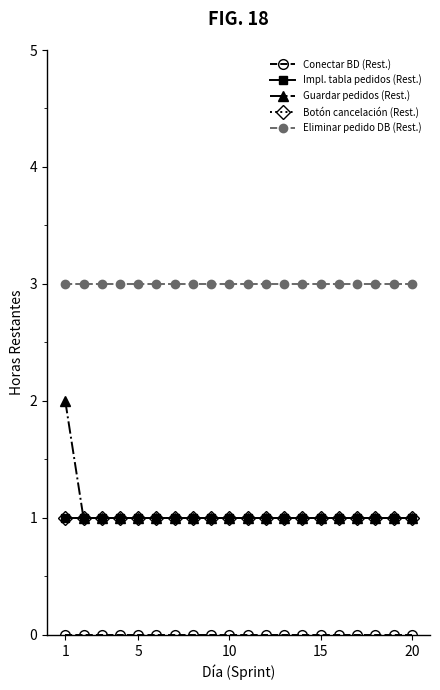

What is the maximum value for Botón cancelación (Rest.)?

1